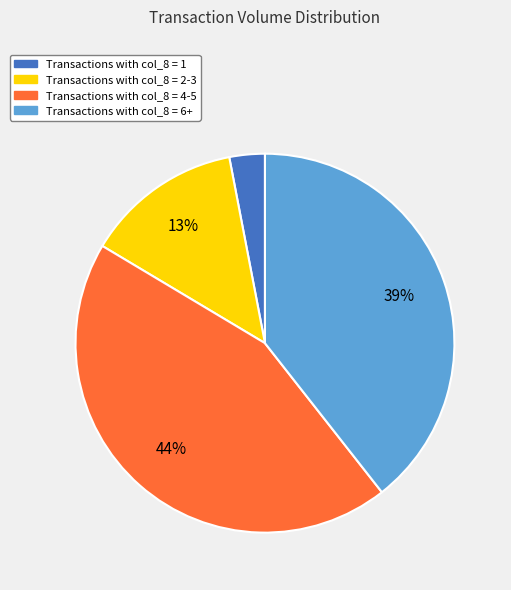

Rank the categories by value from highest to lowest.

Transactions with col_8 = 4-5, Transactions with col_8 = 6+, Transactions with col_8 = 2-3, Transactions with col_8 = 1